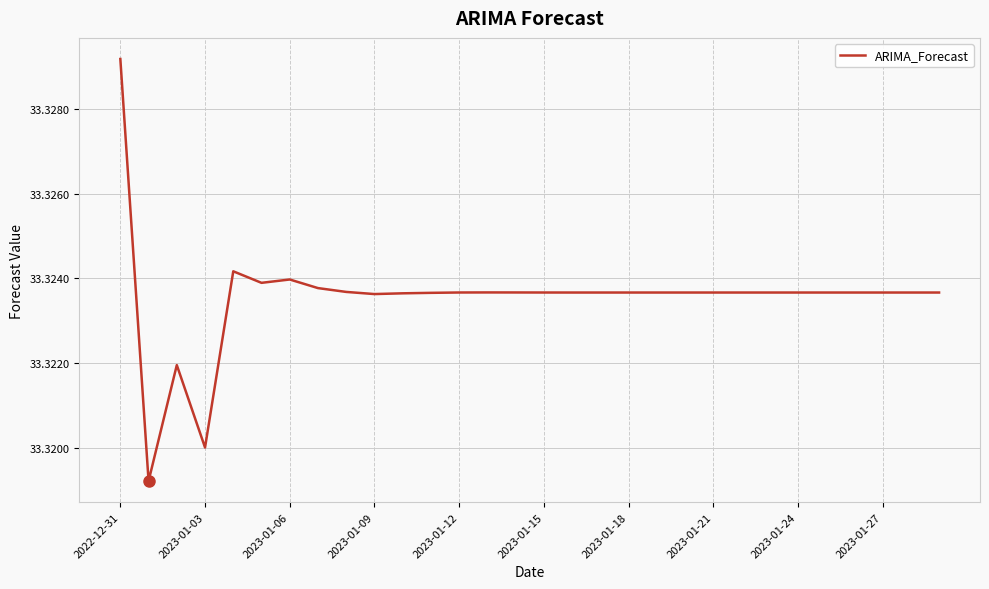

At which category does the chart reach its peak across all series?

2022-12-31